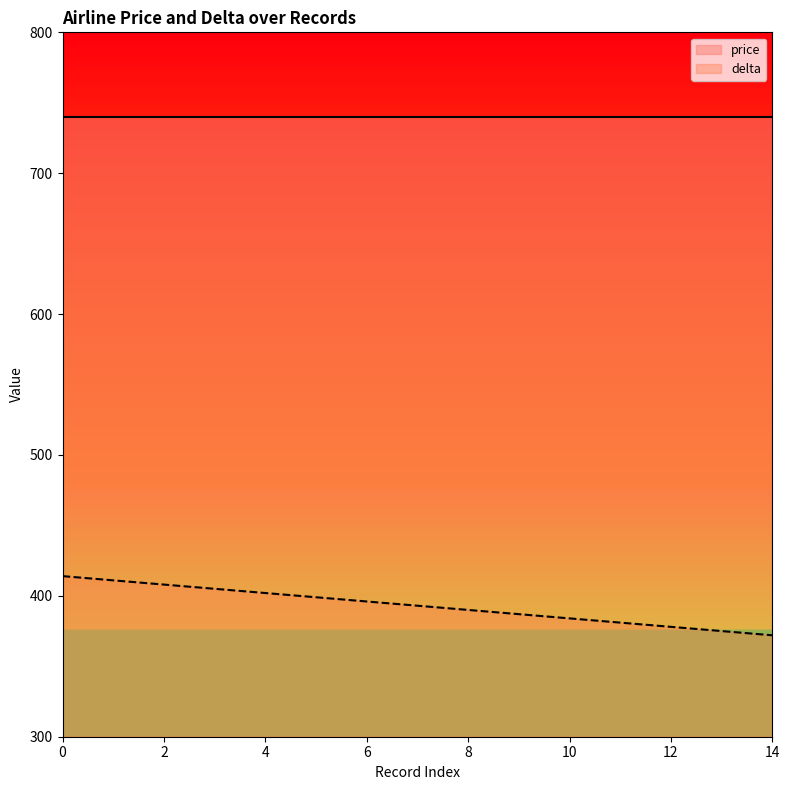

What is the smallest value displayed?

372